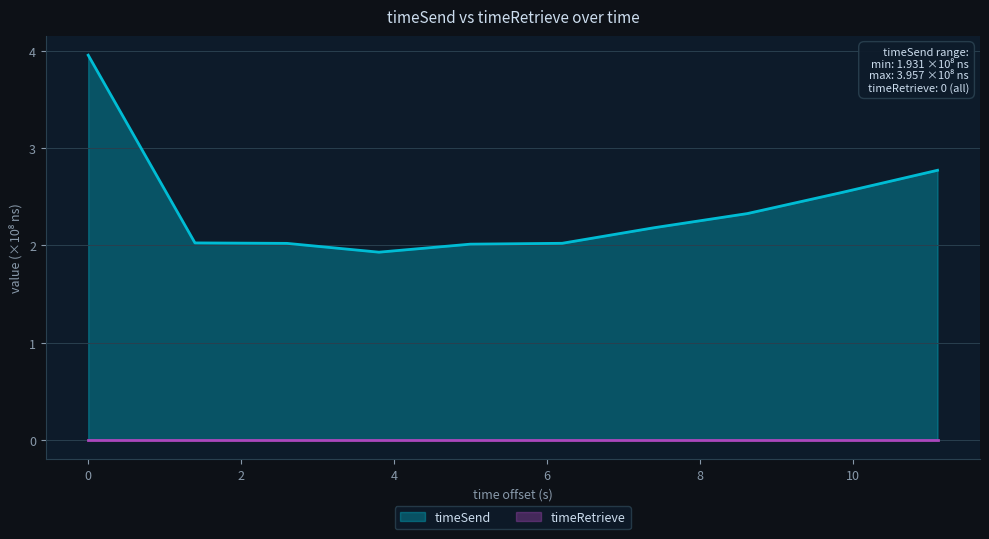

Reading left to right, transcribe all the data shown in this chart.

4.0	2.0	2.0	1.9	2.0	2.0	2.2	2.3	2.5	2.8